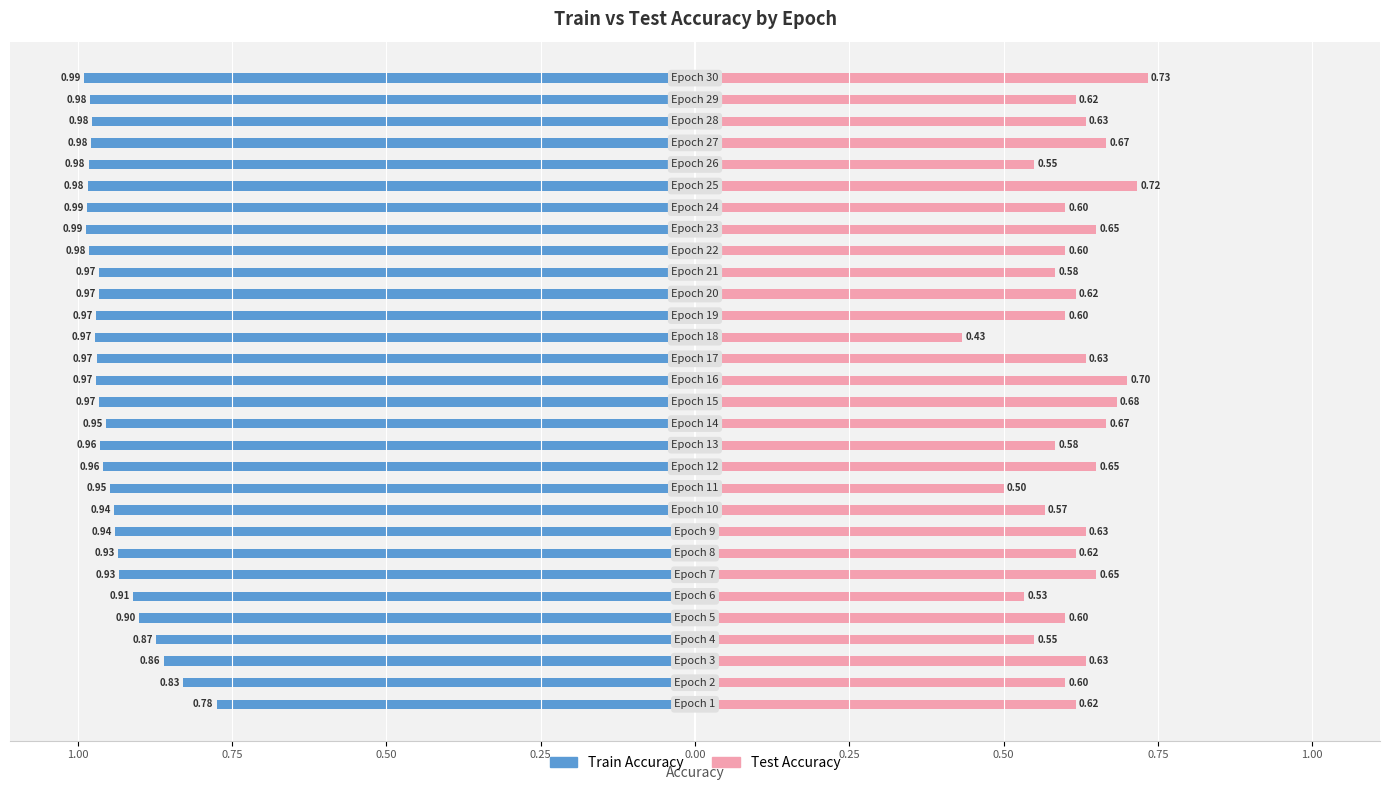

The value of Test Accuracy at 9 is 0.4. True or false?

False